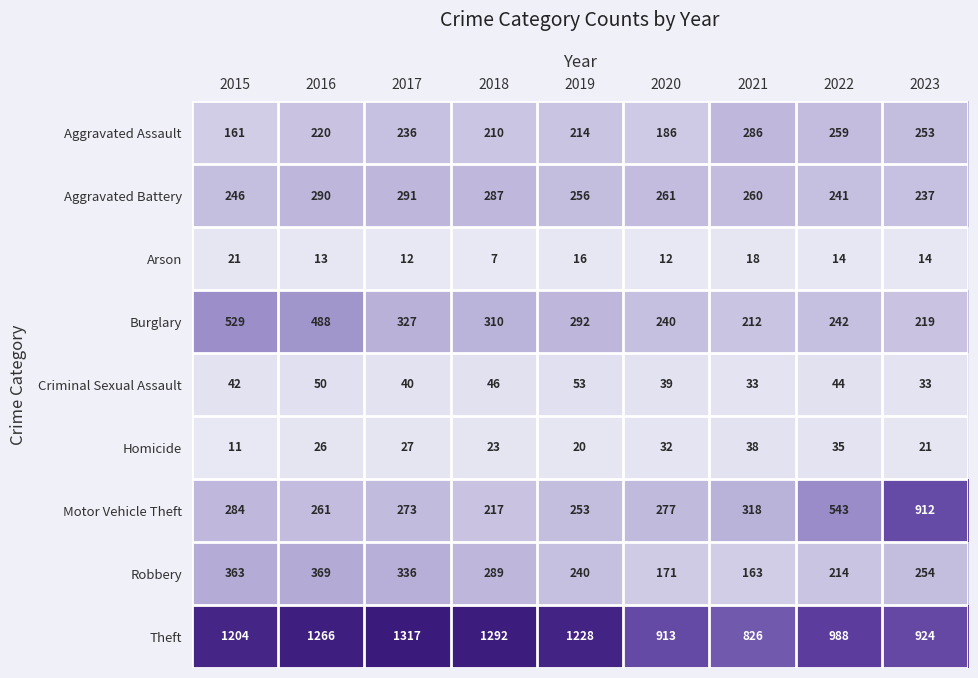

True or false: Motor Vehicle Theft has a value of 543 at 2022.

True